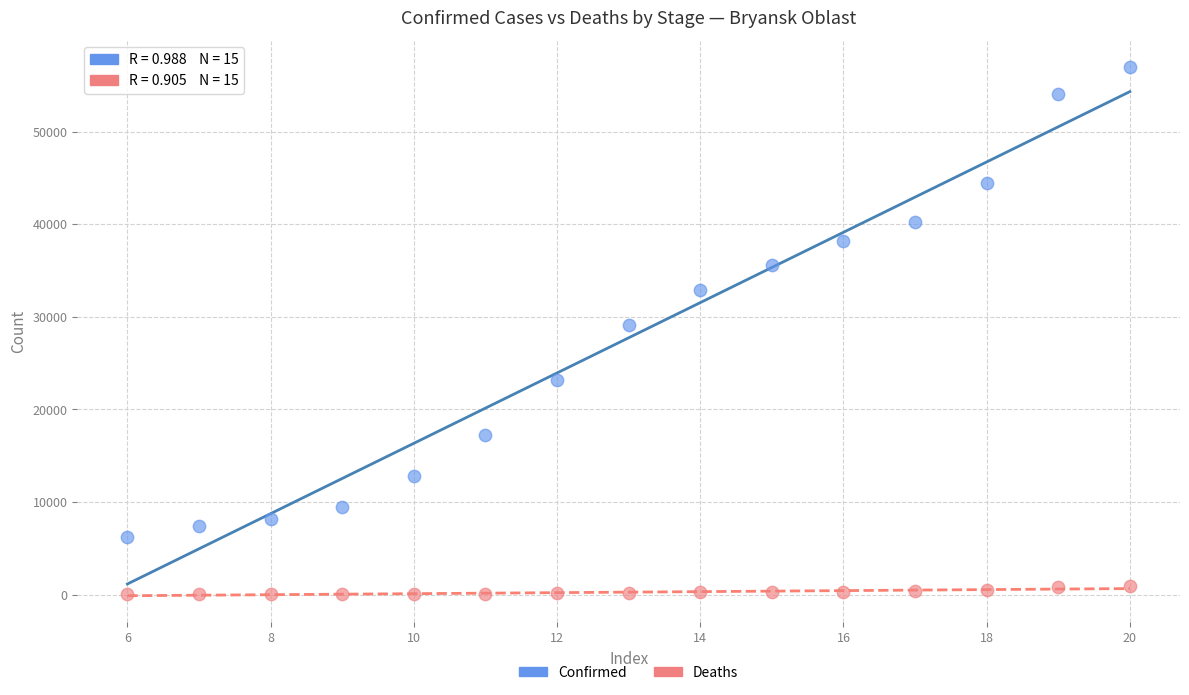

In the Confirmed series, what Y value is closest to 31594?

32896